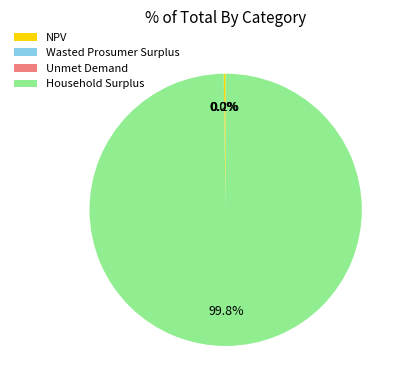

Which slice is the largest?

Household Surplus